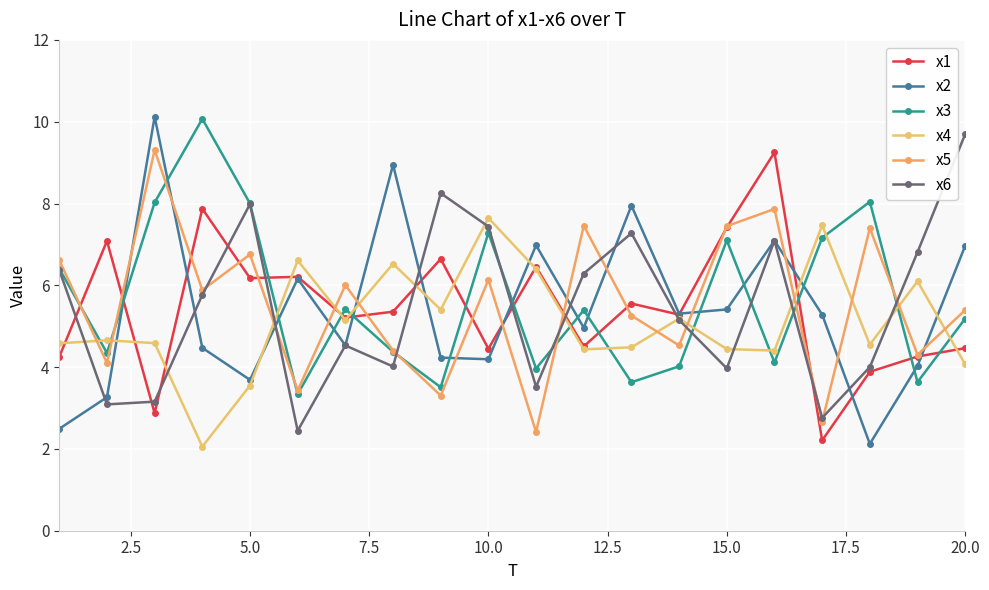

Does the chart have visible grid lines?

Yes